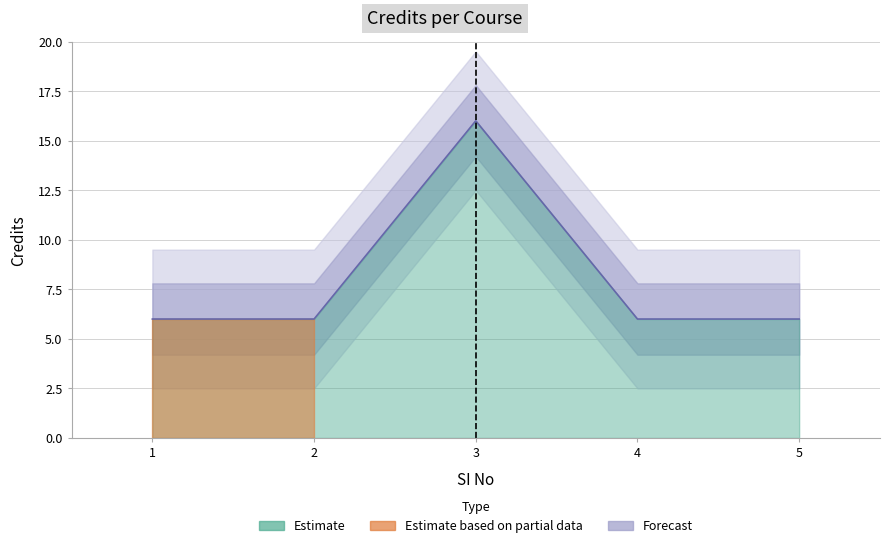

How many points are higher than both their immediate neighbors (excluding endpoints)?

1